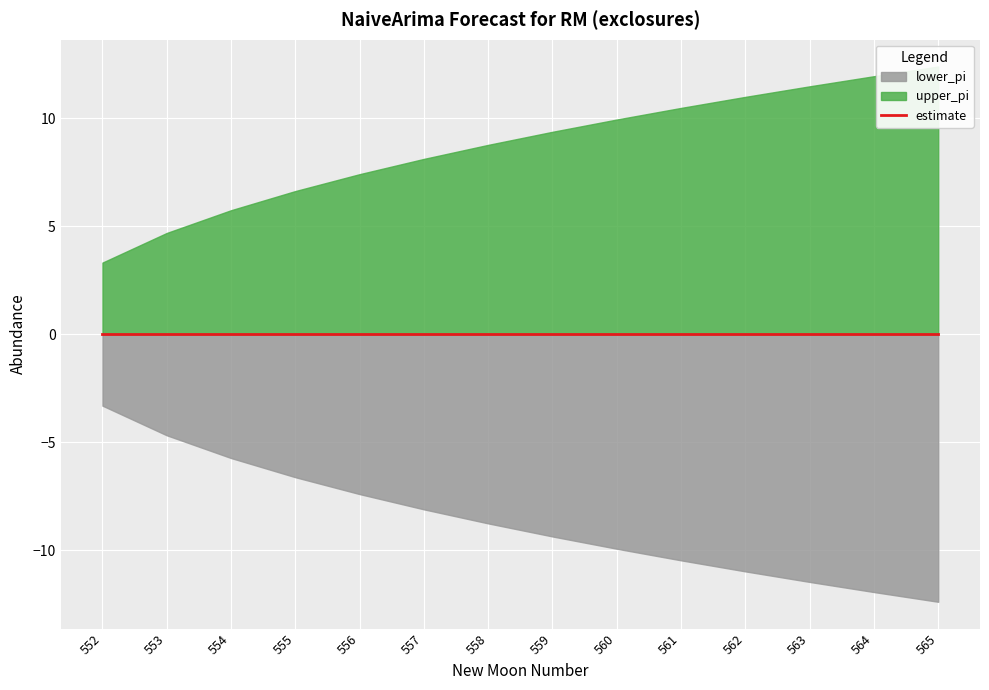

What is the sum of all lower_pi values?

-121.2